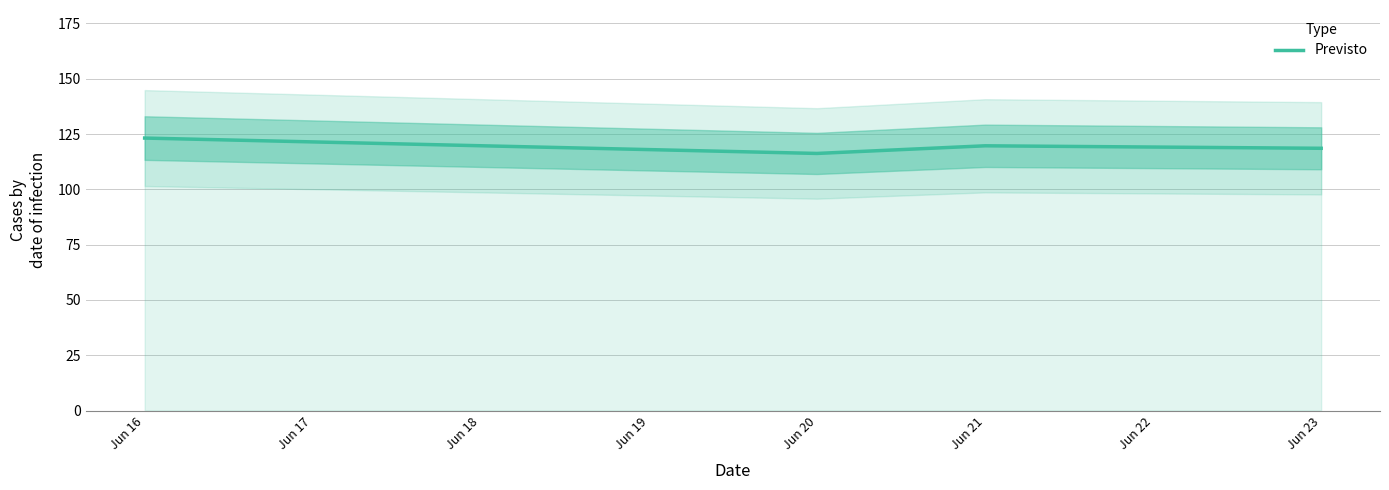

True or false: Previsto has more than 1 interior local peaks.

False